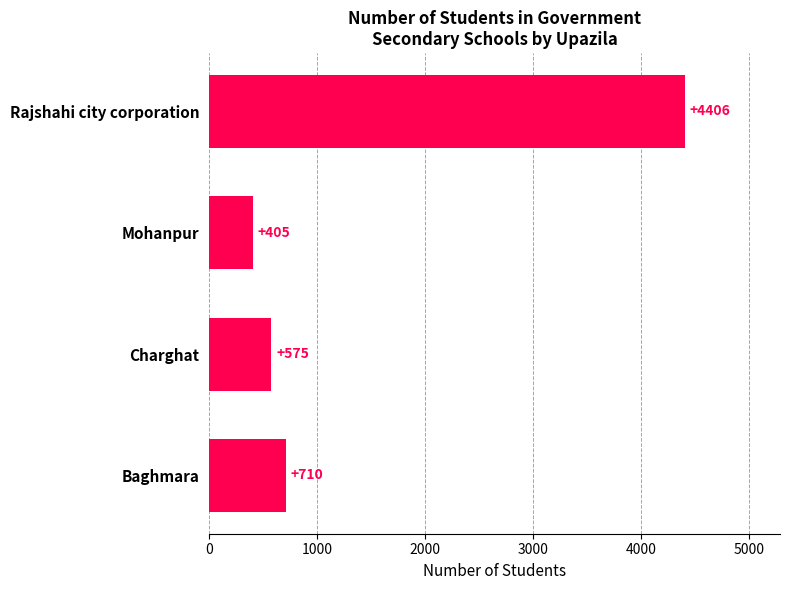

What is the minimum value shown in the chart?

405